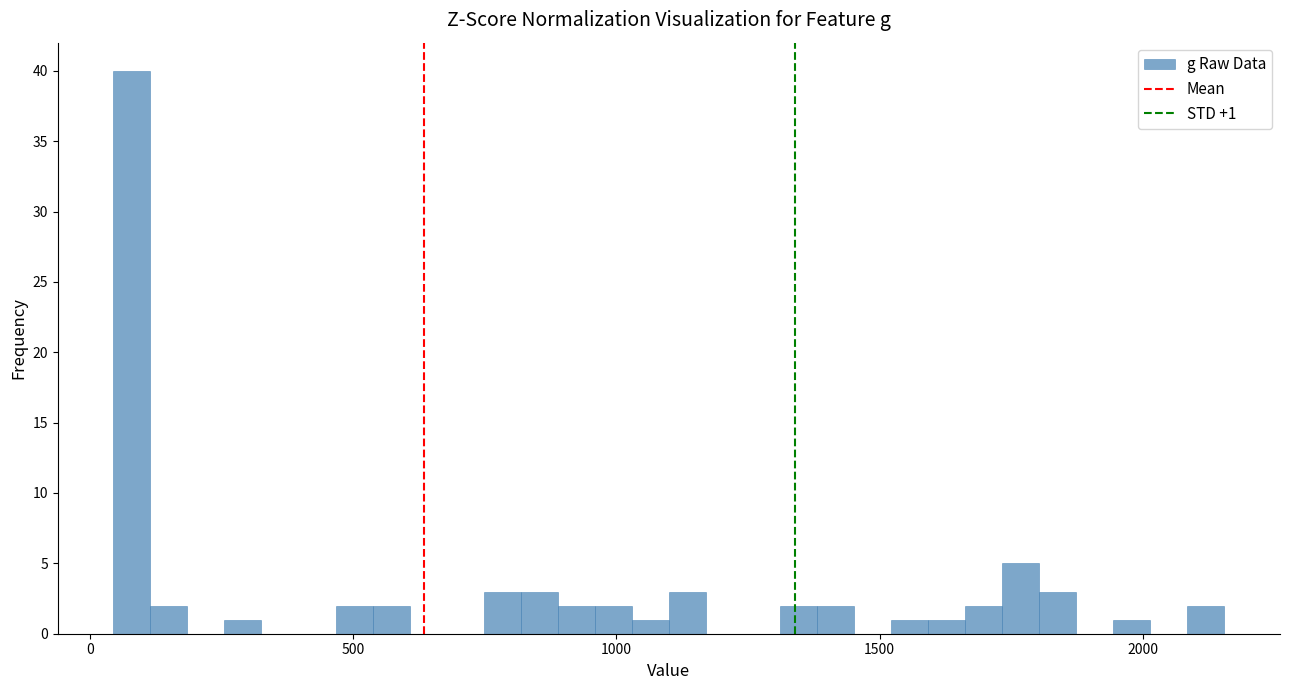

Around what value on the x-axis is the tallest bar? Give the approximate position of its centre, as read against the axis.

100